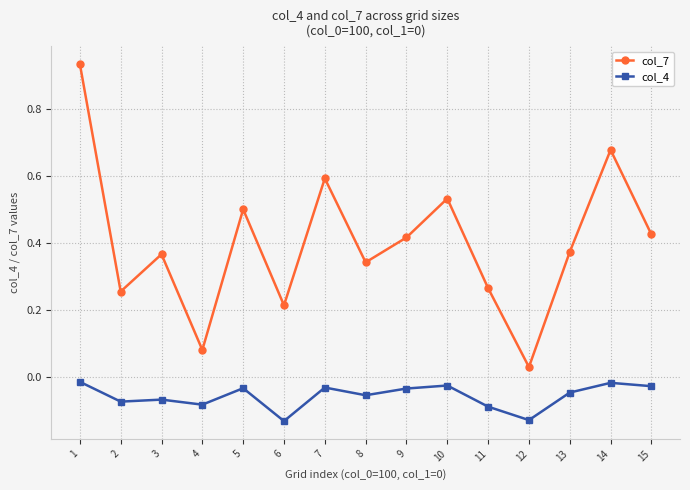

What is the difference between the second highest and minimum values in the col_7 series?

0.6